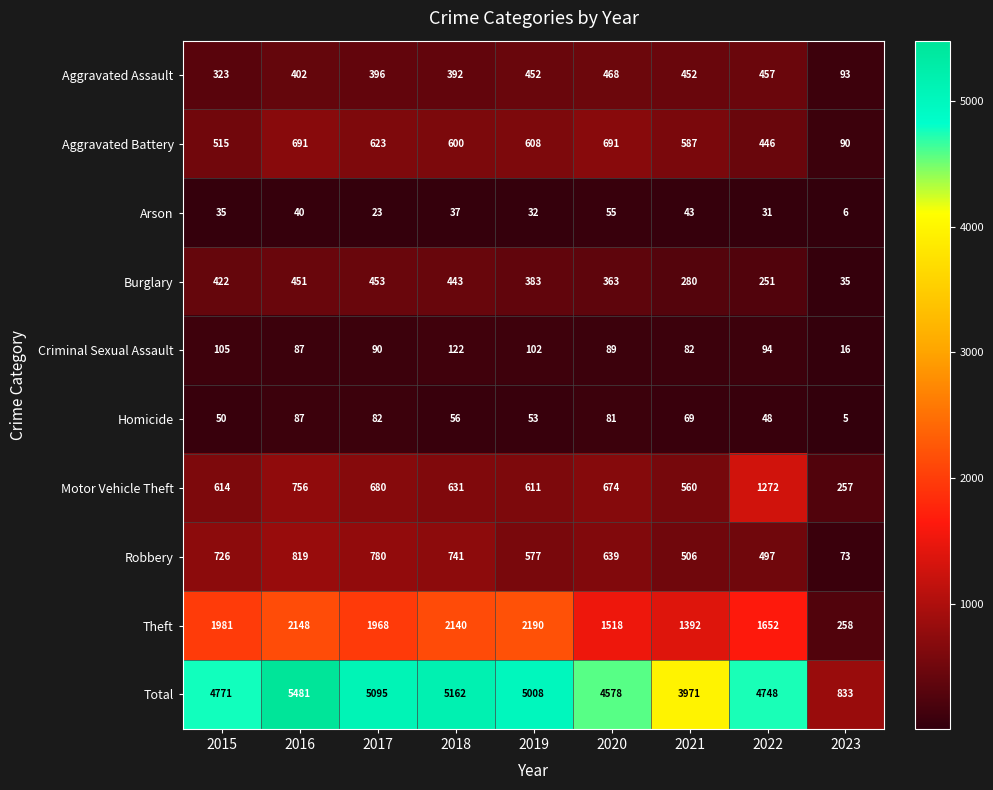

How many data points does each series have?

9